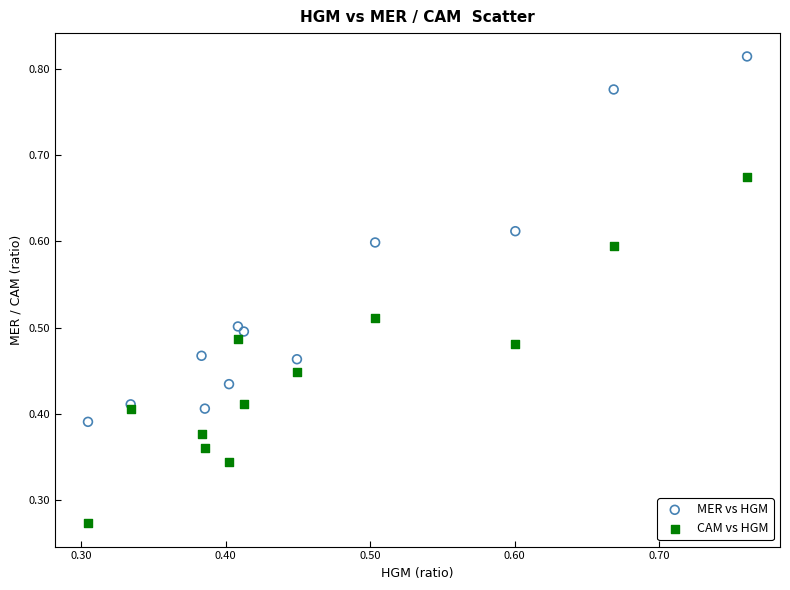

Which series contains the highest Y value?

MER vs HGM